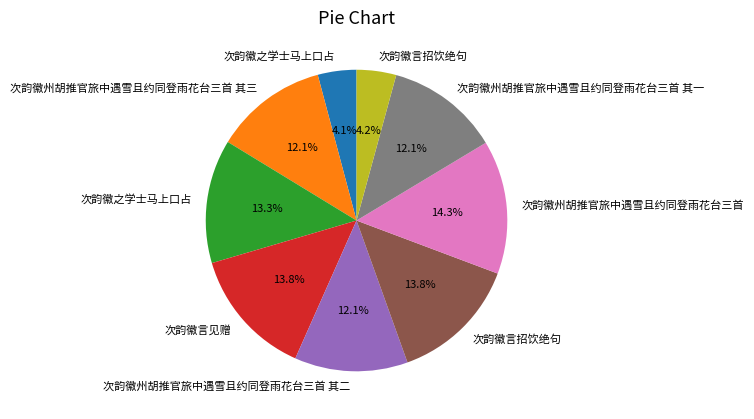

Is there any slice that represents more than half of the pie?

No